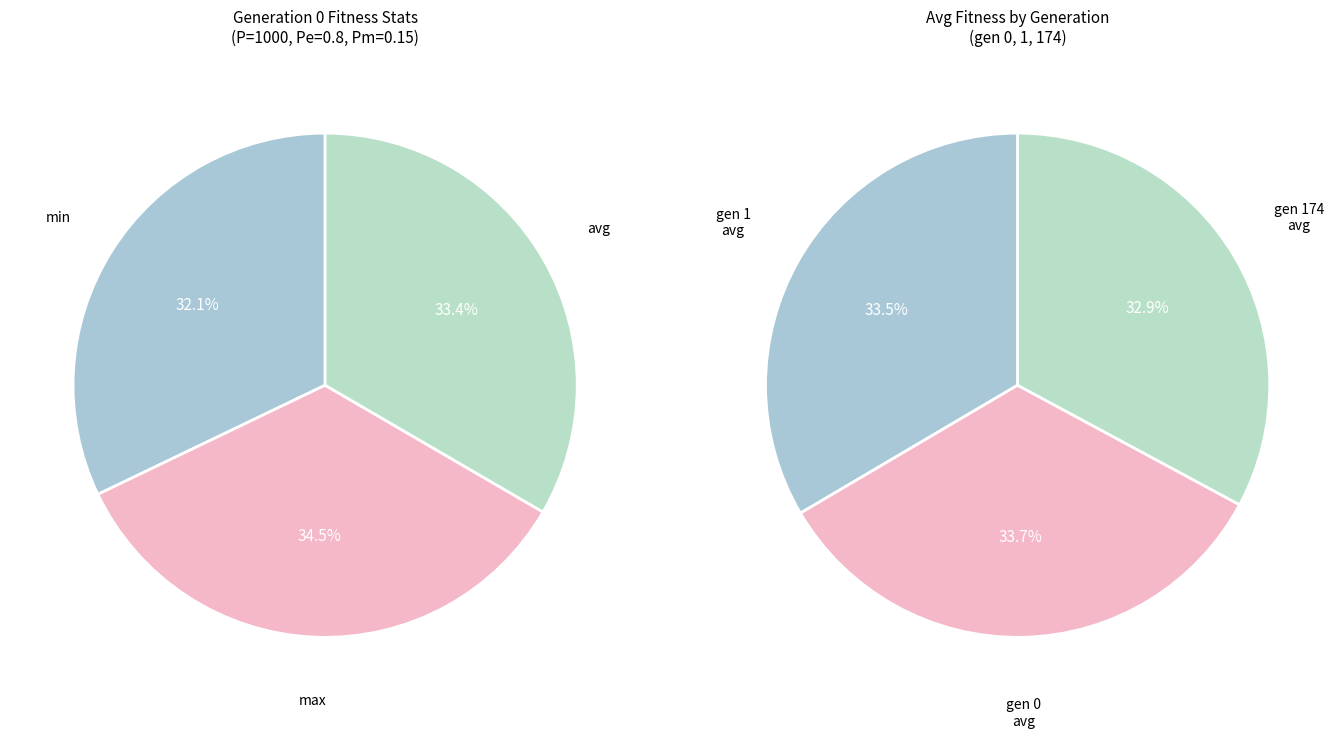

Is it true that avg is 48% of the pie?

False